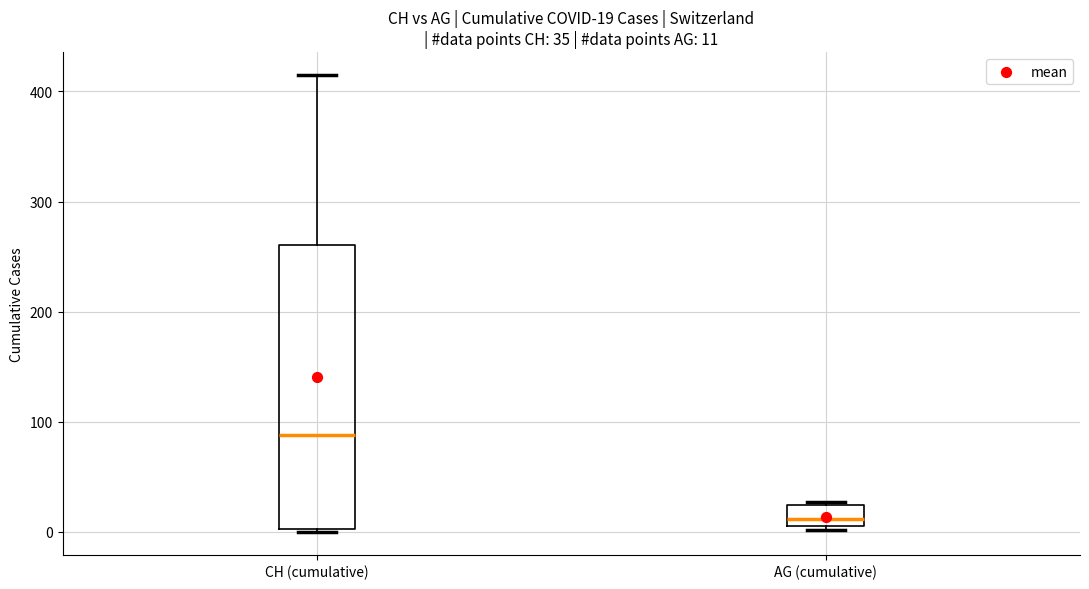

Which box is the tallest, from its lower edge to its upper edge?

CH (cumulative)